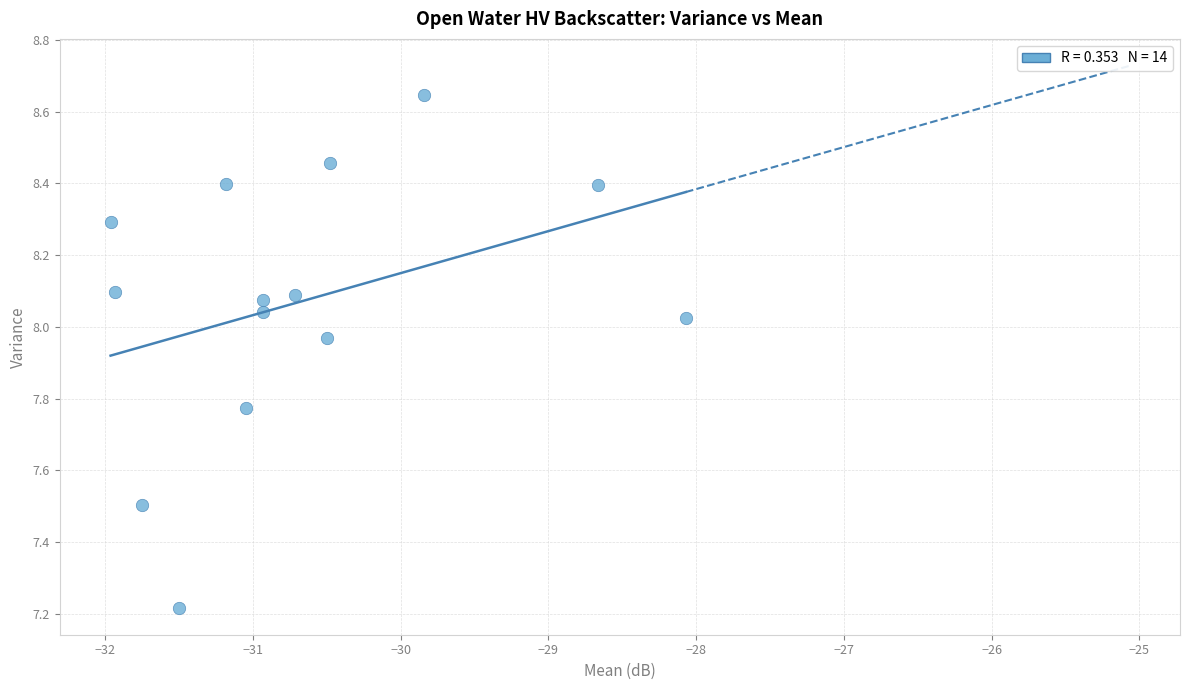

What is the range of X values (max minus min)?

3.9